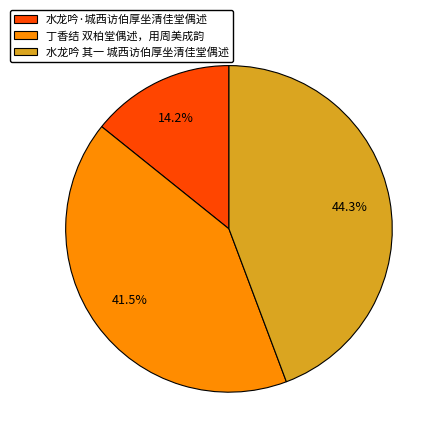

Is it true that 水龙吟·城西访伯厚坐清佳堂偶述 is 14% of the pie?

True